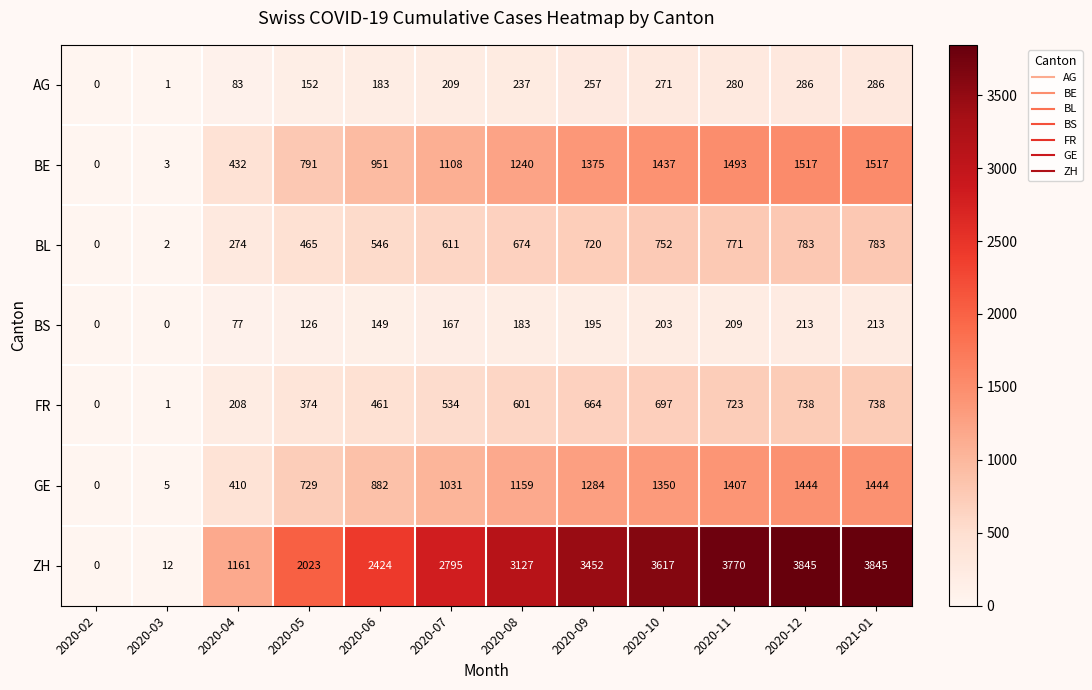

What is the average value of the BE series?

989